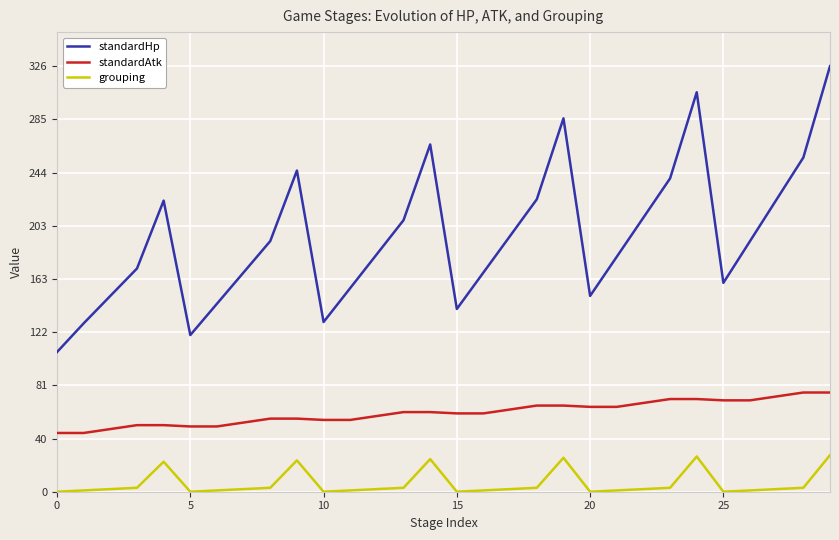

Which series has the largest total across all categories?

standardHp